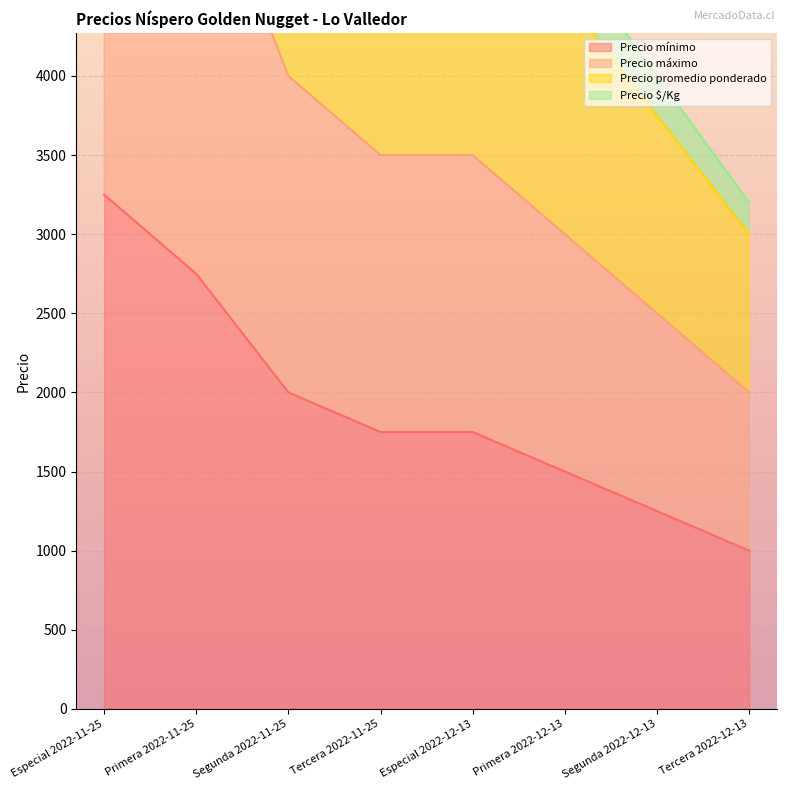

Which label corresponds to the smallest value in the chart?

Tercera 2022-12-13